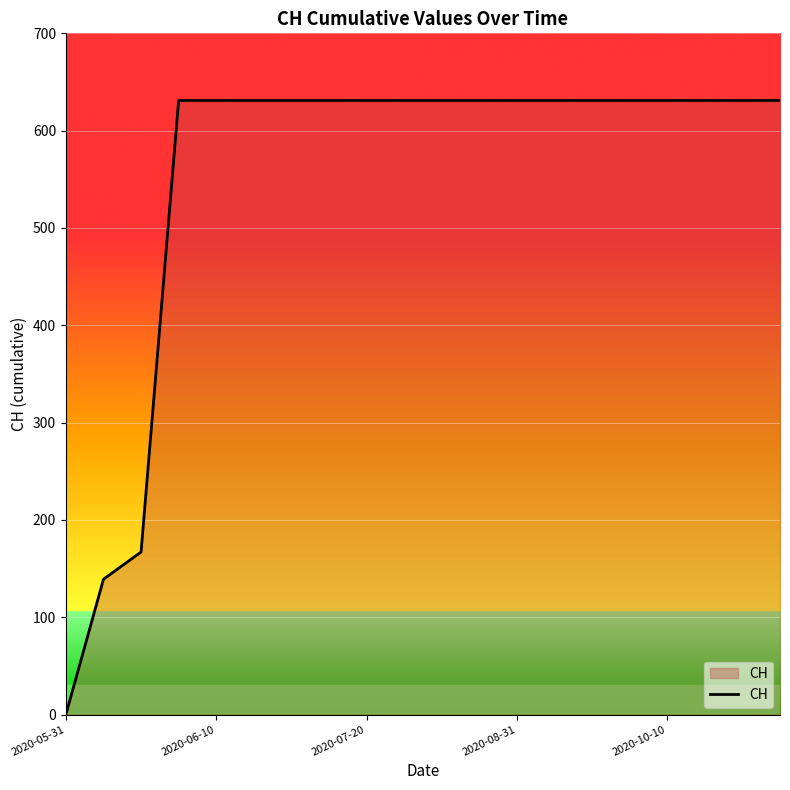

What is the difference between the maximum and minimum values?

631